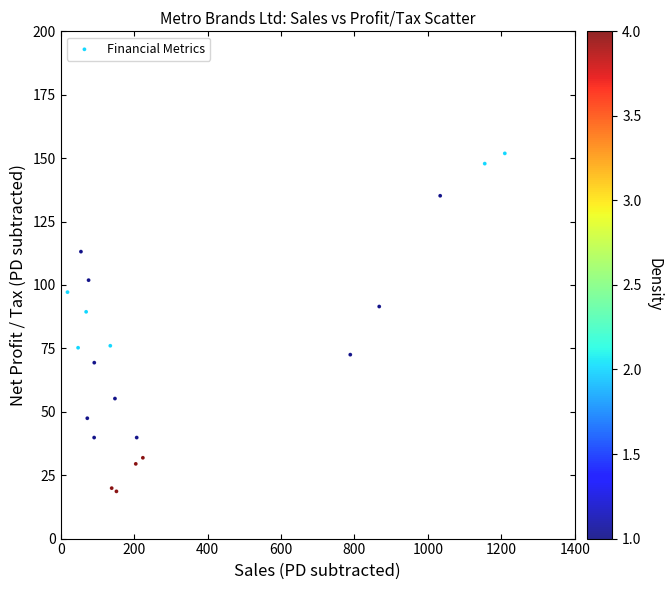

What Y value in the scatter plot is closest to 85?

89.4